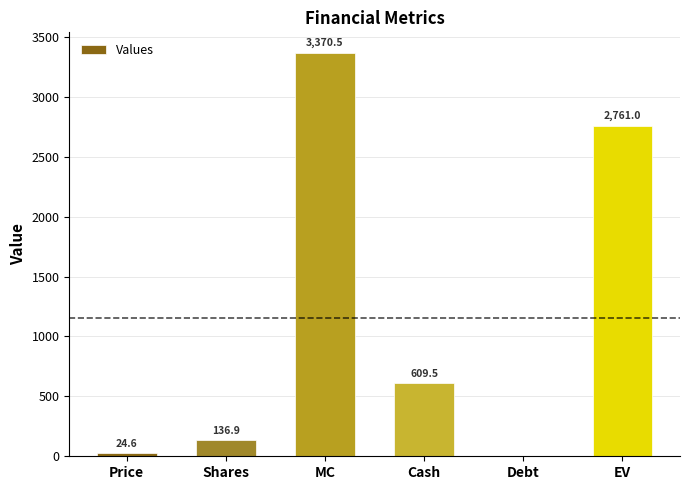

Which has a higher value, Price or Cash?

Cash